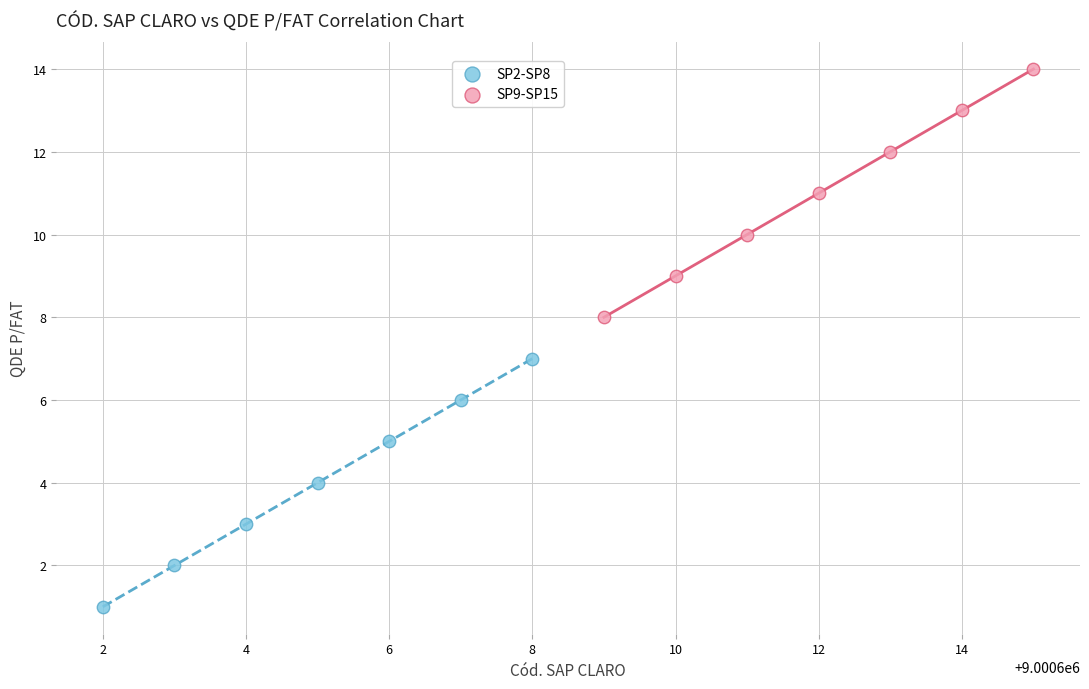

What are all the series names shown in the legend?

SP2-SP8, SP9-SP15